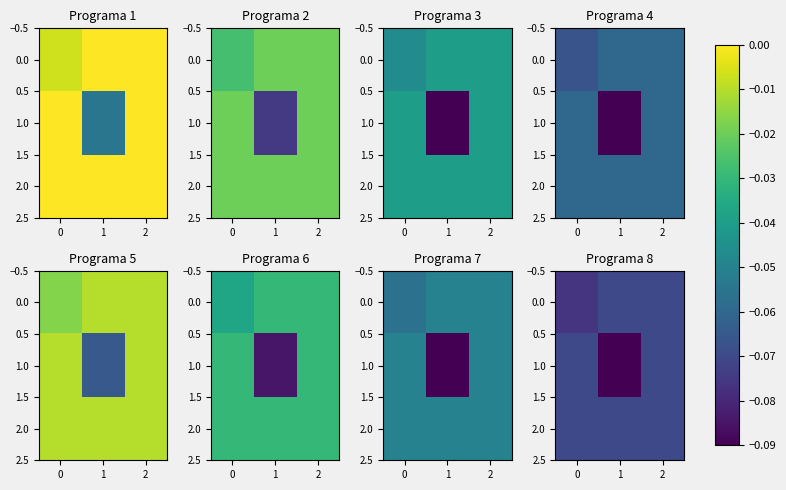

How many data points does each series have?

3